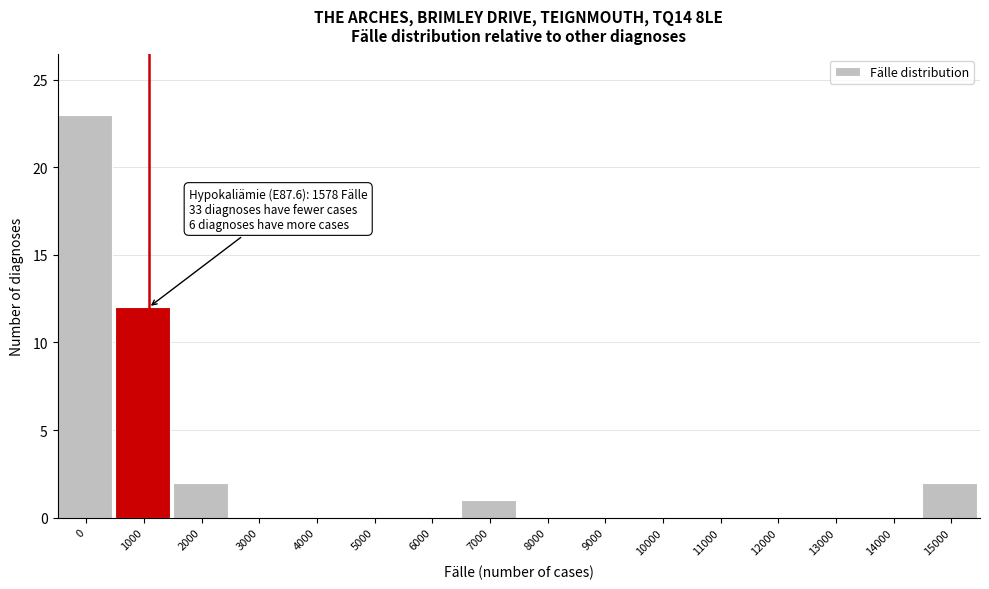

Reading right to left, list all the values displayed in this chart.

15000=2	14000=0	13000=0	12000=0	11000=0	10000=0	9000=0	8000=0	7000=1	6000=0	5000=0	4000=0	3000=0	2000=2	1000=12	0=23